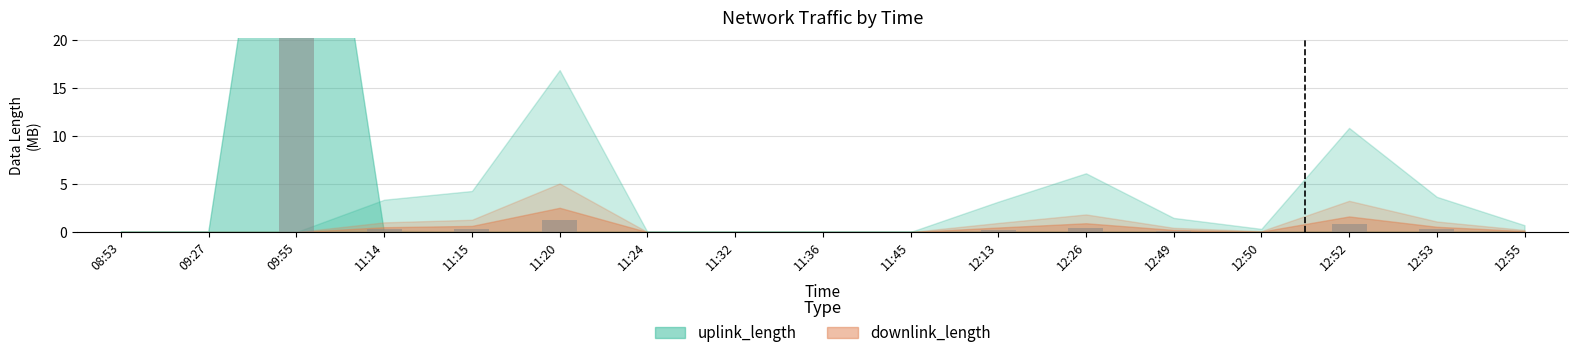

List the labels in order of value, smallest first.

11:32, 11:24, 08:53, 09:27, 11:36, 11:45, 12:50, 12:55, 12:49, 12:13, 12:53, 11:14, 11:15, 12:26, 12:52, 11:20, 09:55